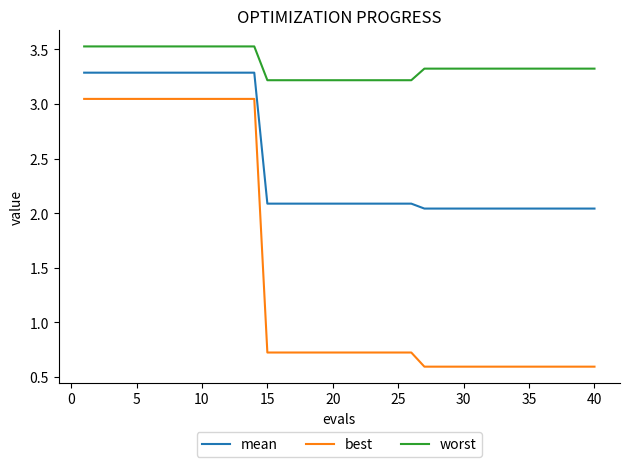

Which series has the largest total across all categories?

worst